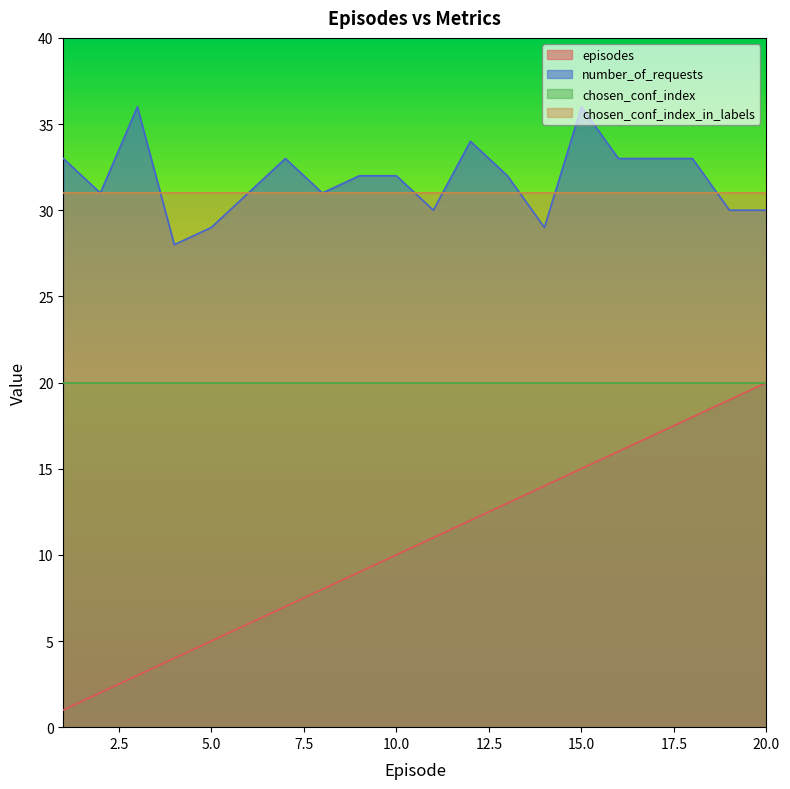

What is the difference between the maximum and minimum values in the number_of_requests series?

8